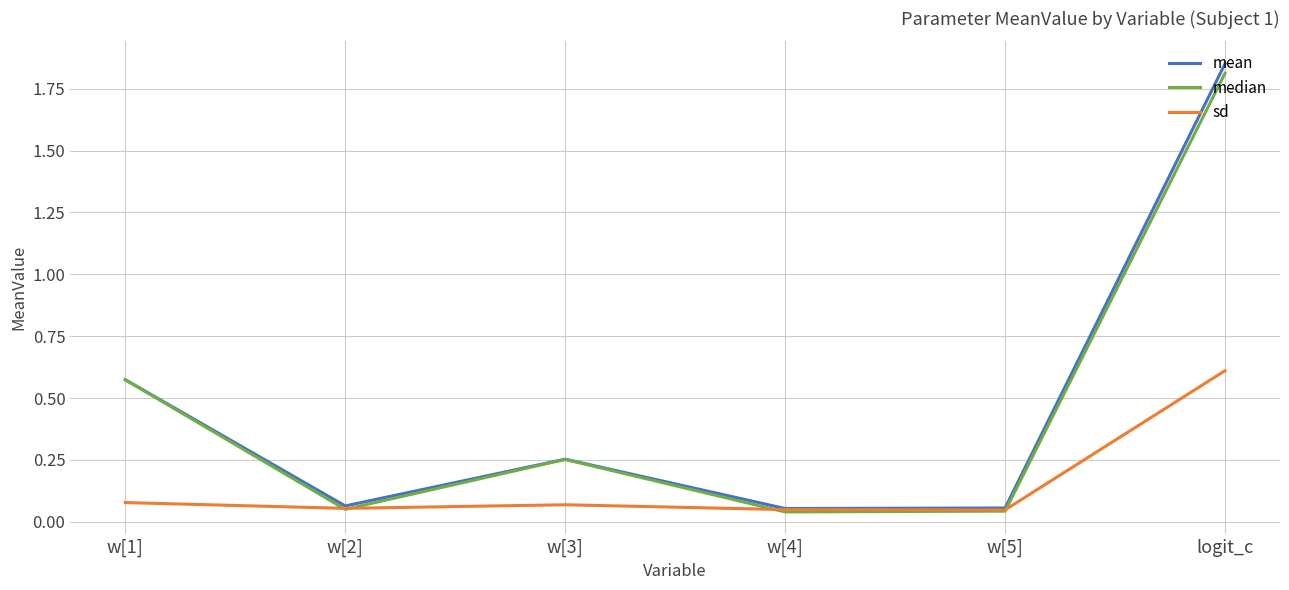

The median series shows 0.1 at w[3]. True or false?

False